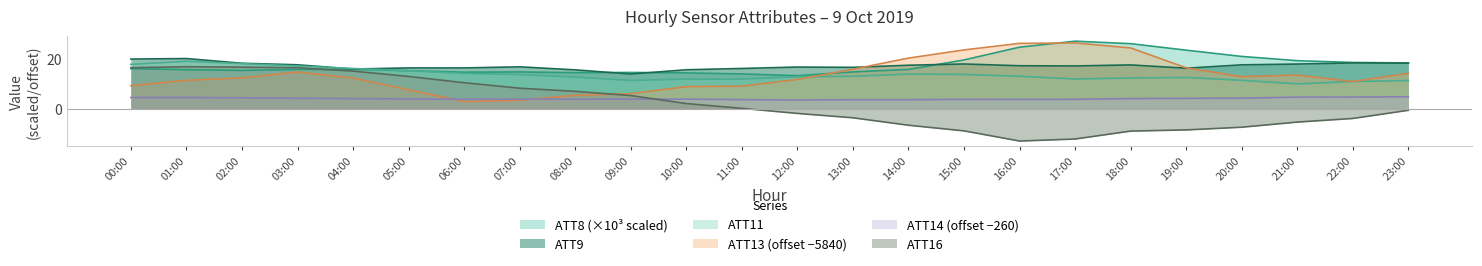

How many intersections are there between ATT9 and ATT8?

3